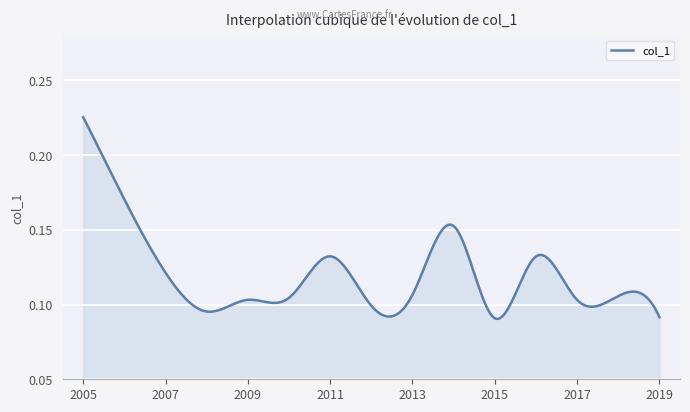

How many lines are shown in the chart?

1